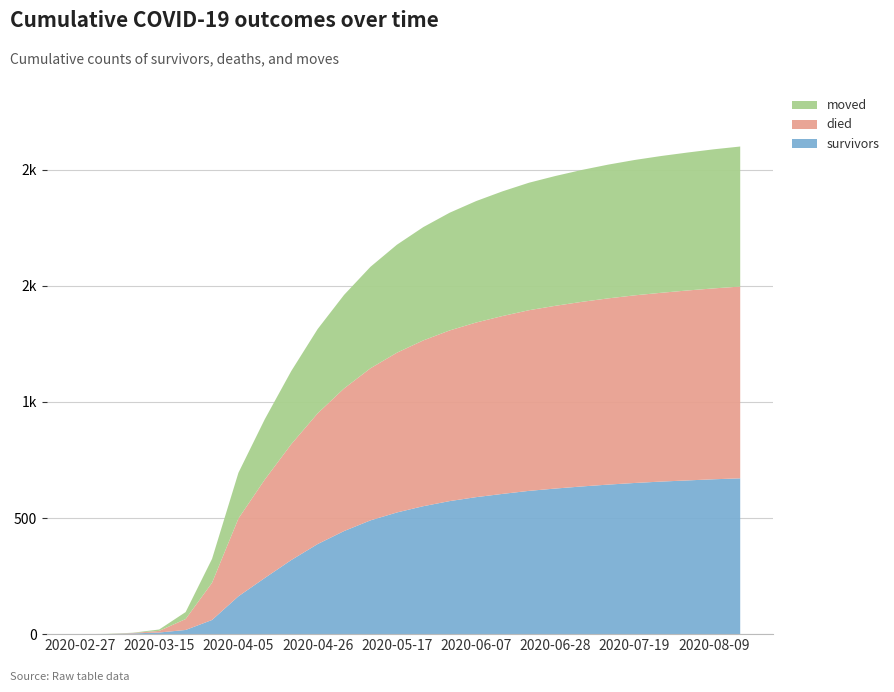

Reading left to right, extract all data points from this chart.

survivors: 2020-02-27=0	2020-03-01=0	2020-03-08=3	2020-03-15=7	2020-03-22=18	2020-03-29=61	2020-04-05=163	2020-04-12=242	2020-04-19=319	2020-04-26=388	2020-05-03=444	2020-05-10=490	2020-05-17=524	2020-05-24=551	2020-05-31=573	2020-06-07=590	2020-06-14=604	2020-06-21=617	2020-06-28=627	2020-07-05=636	2020-07-12=644	2020-07-19=651	2020-07-26=657	2020-08-02=662	2020-08-09=667	2020-08-16=671
died: 2020-02-27=0	2020-03-01=0	2020-03-08=2	2020-03-15=7	2020-03-22=47	2020-03-29=160	2020-04-05=335	2020-04-12=424	2020-04-19=499	2020-04-26=563	2020-05-03=614	2020-05-10=655	2020-05-17=688	2020-05-24=714	2020-05-31=735	2020-06-07=752	2020-06-14=766	2020-06-21=778	2020-06-28=787	2020-07-05=795	2020-07-12=802	2020-07-19=808	2020-07-26=813	2020-08-02=818	2020-08-09=822	2020-08-16=826
moved: 2020-02-27=0	2020-03-01=1	2020-03-08=1	2020-03-15=6	2020-03-22=30	2020-03-29=103	2020-04-05=197	2020-04-12=260	2020-04-19=315	2020-04-26=363	2020-05-03=403	2020-05-10=437	2020-05-17=465	2020-05-24=488	2020-05-31=507	2020-06-07=523	2020-06-14=537	2020-06-21=549	2020-06-28=559	2020-07-05=568	2020-07-12=576	2020-07-19=583	2020-07-26=589	2020-08-02=594	2020-08-09=599	2020-08-16=603